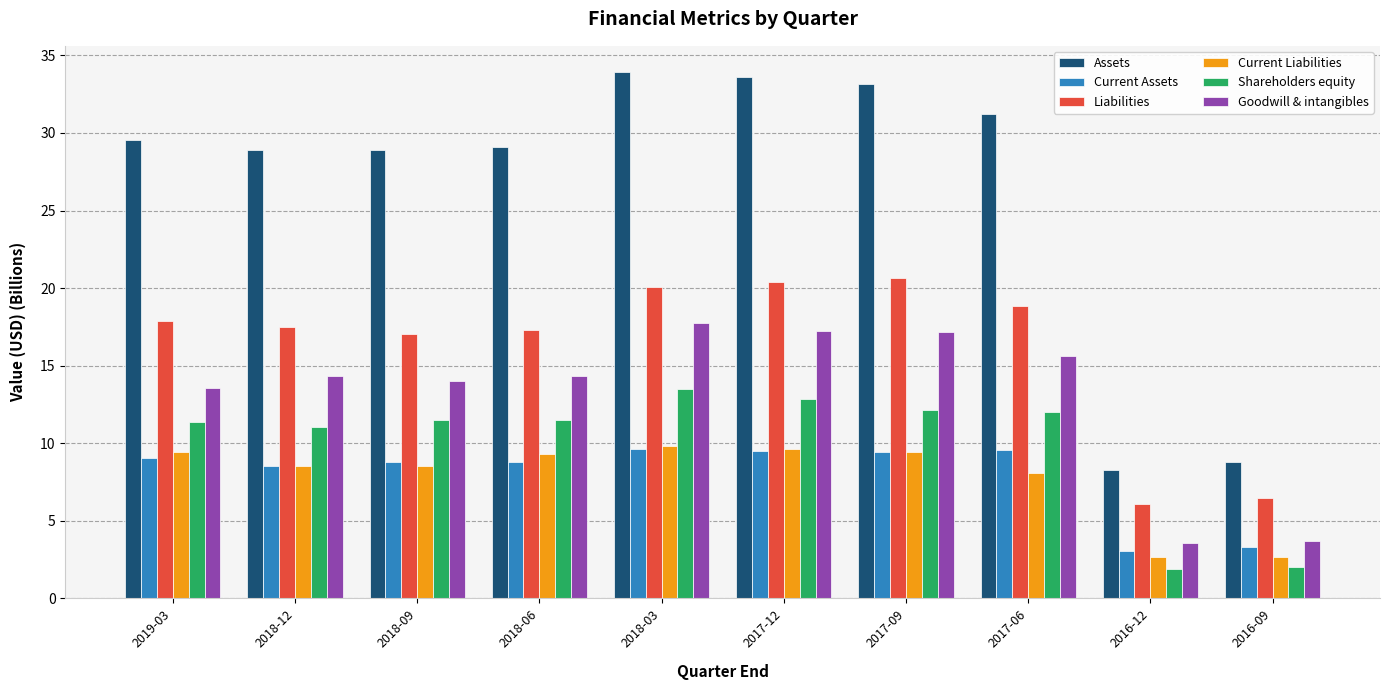

What is the difference between the highest and lowest values at 2017-06?

23.1